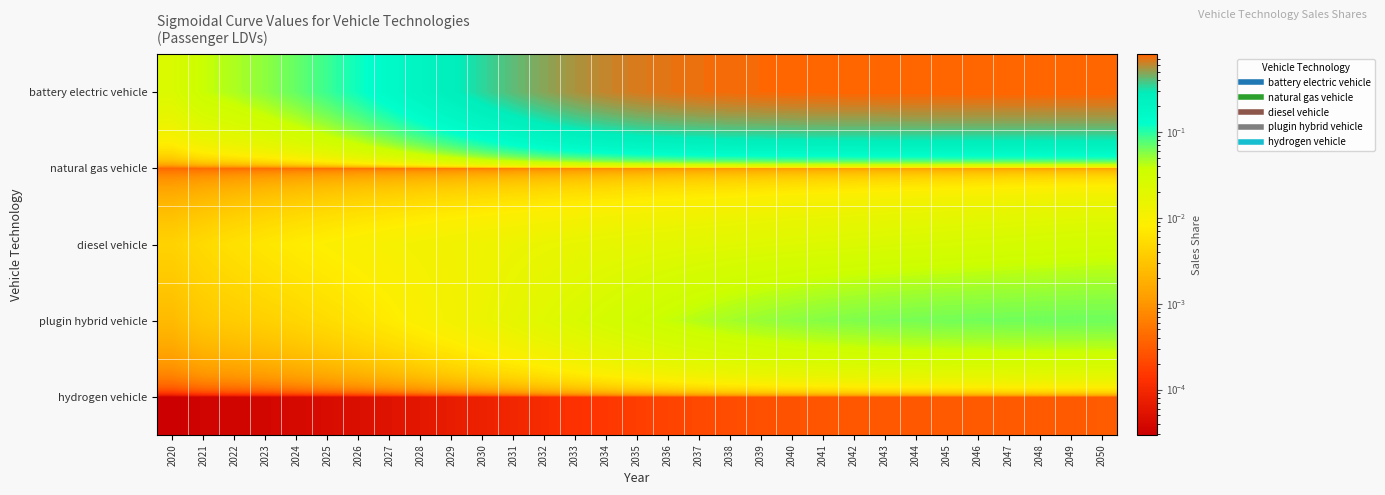

What is the spread (max minus min) of values at 2041?

0.8